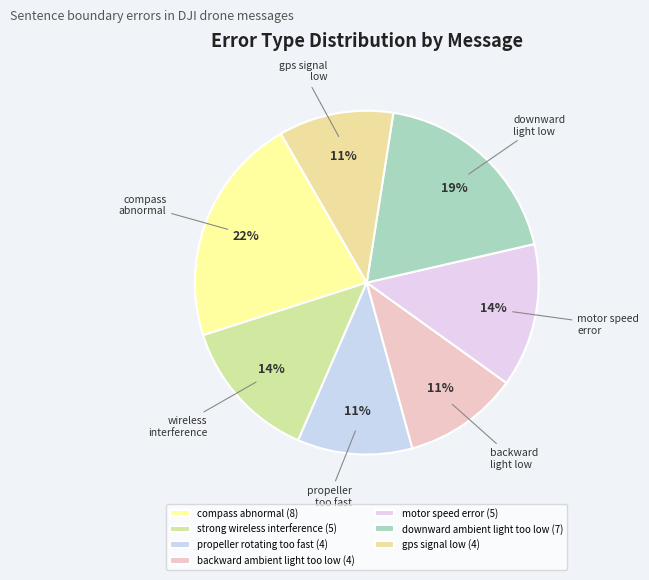

The downward ambient light too low slice represents 31% of the pie. True or false?

False